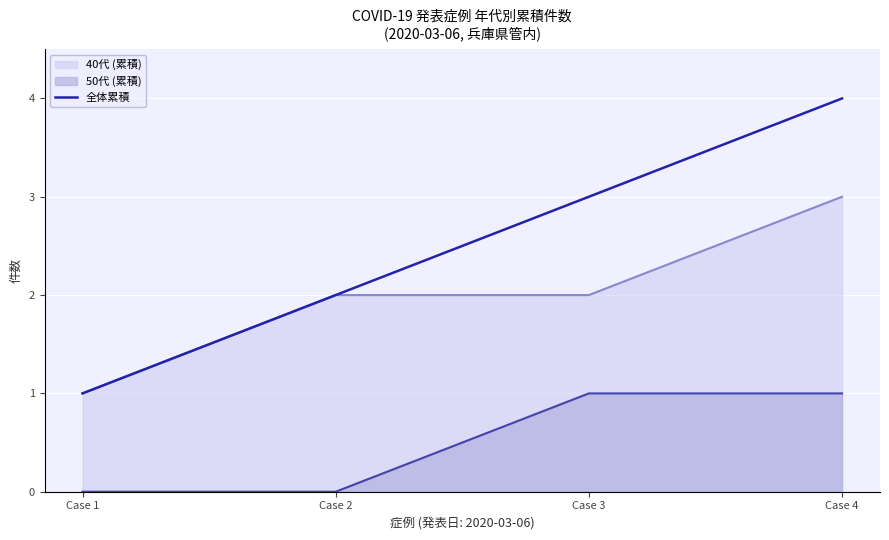

Rank the series by their maximum value, from lowest to highest.

50代 (累積), 40代 (累積), 全体累積